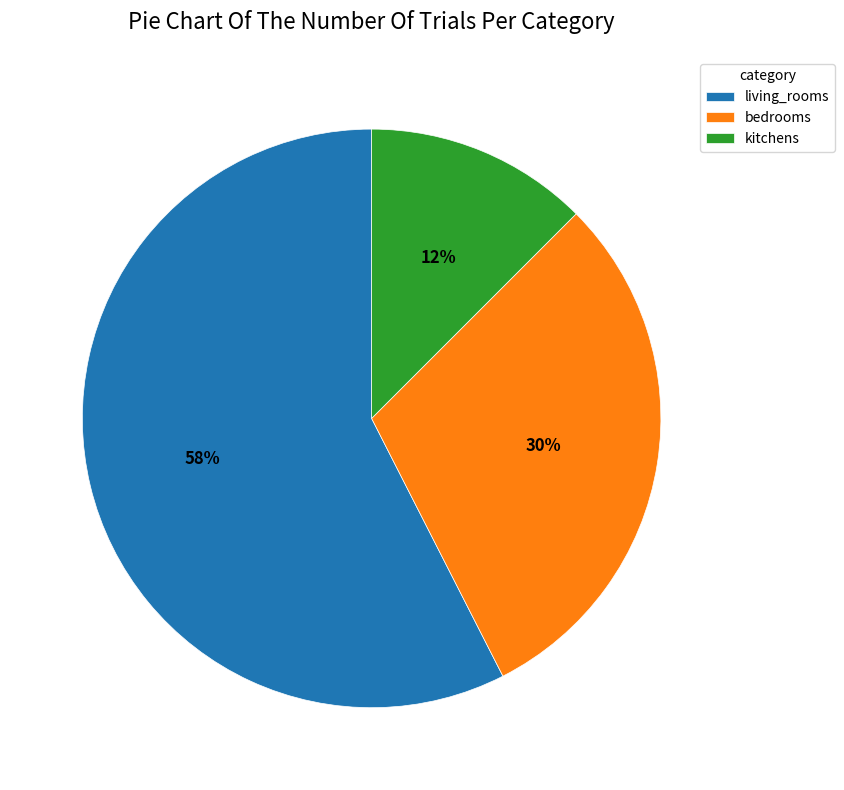

Combined, do bedrooms and living_rooms account for over 50%?

Yes